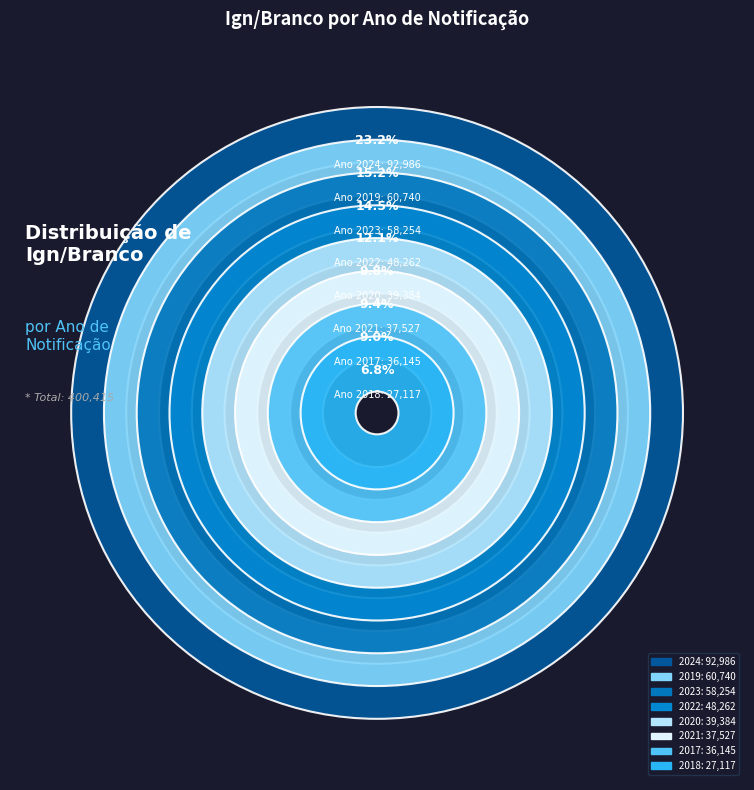

Rank the categories by value from lowest to highest.

2018, 2017, 2021, 2020, 2022, 2023, 2019, 2024